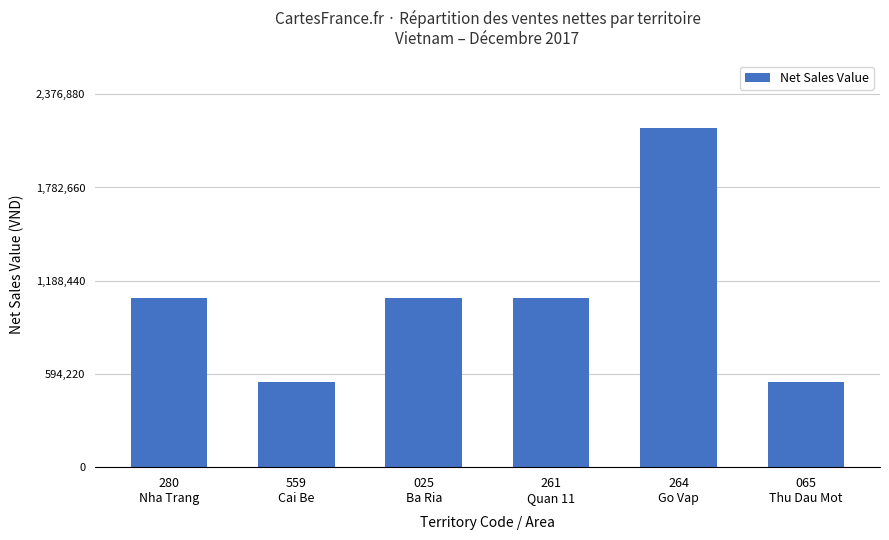

What is the difference between the second highest and second lowest values?

540200